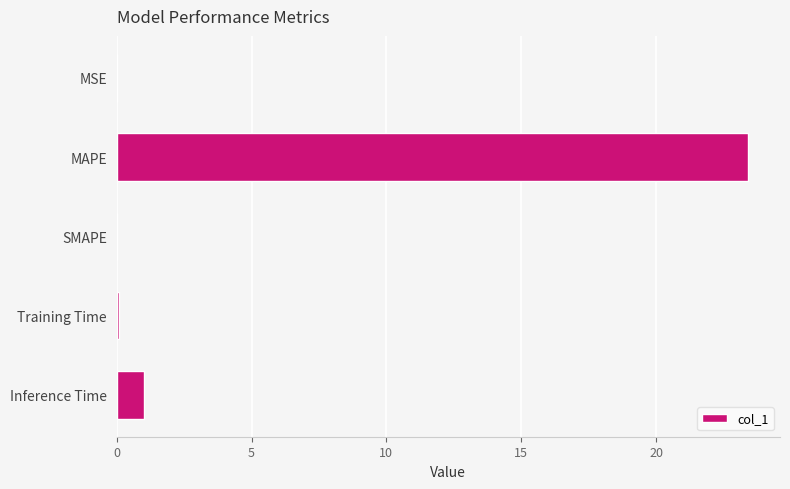

Are the bars grouped side by side (vs. stacked)?

No